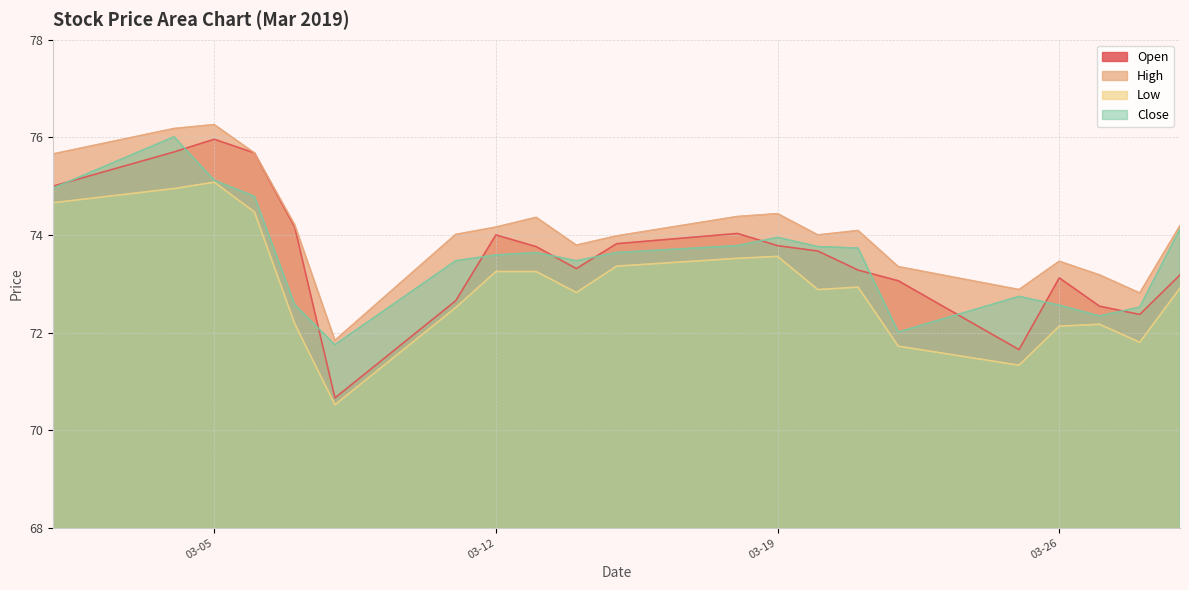

What is the maximum value for Close?

76.0